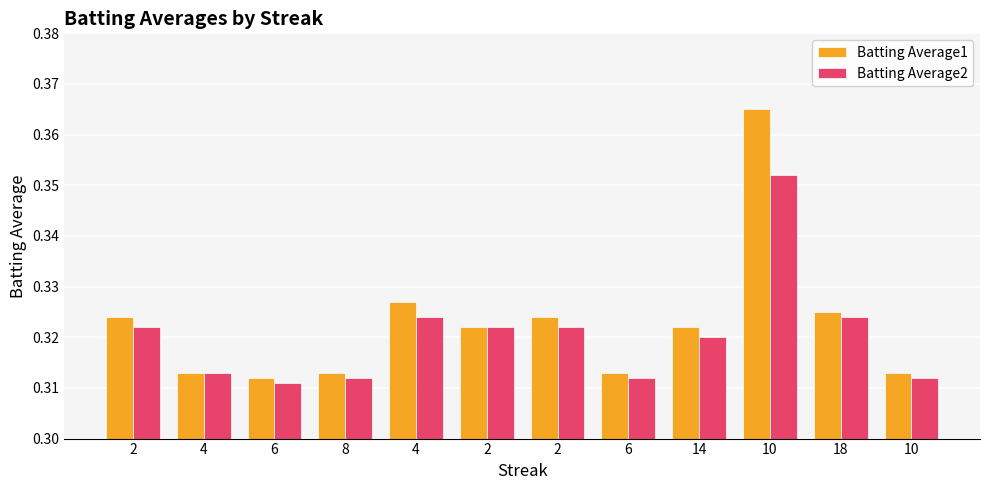

How many data points does each series have?

12